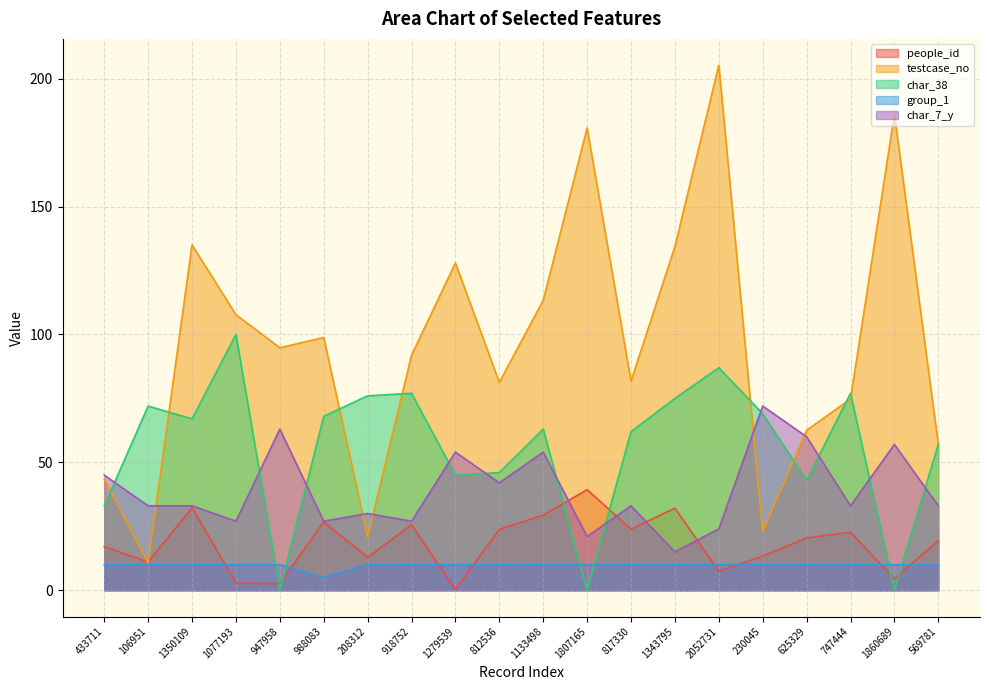

What is the difference between the second highest and minimum values in the char_38 series?

87.0